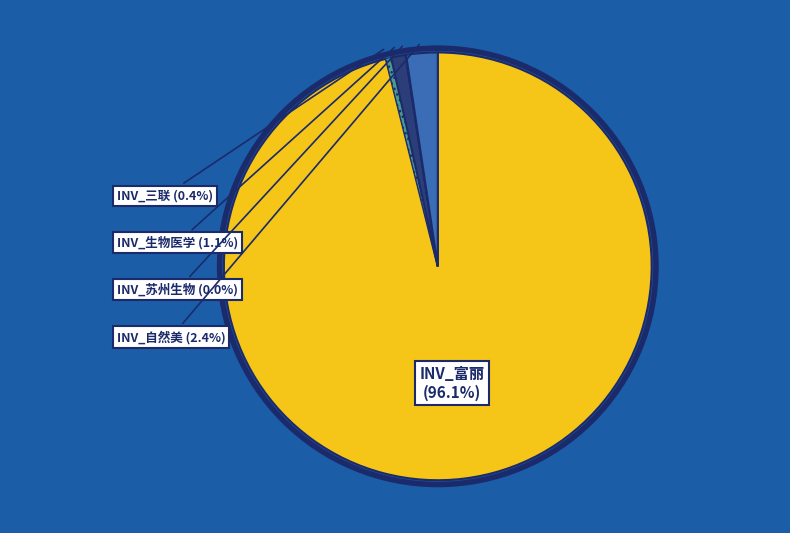

Which category has the biggest portion of the pie?

INV_富丽